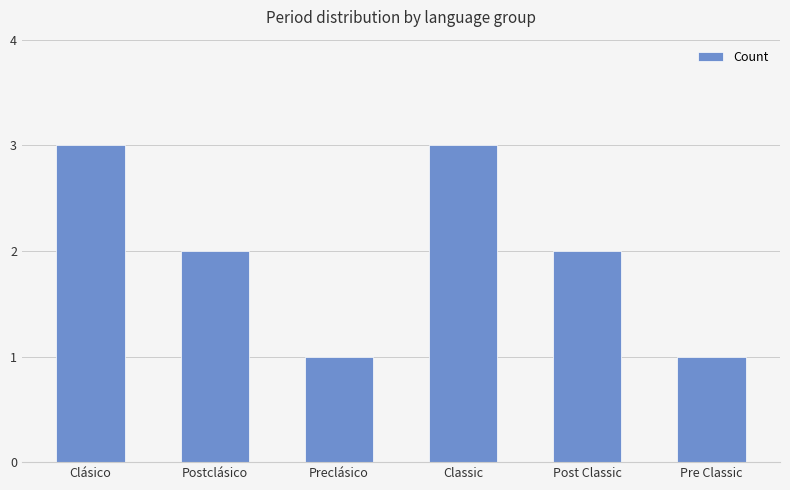

What position from the left is Preclásico?

3